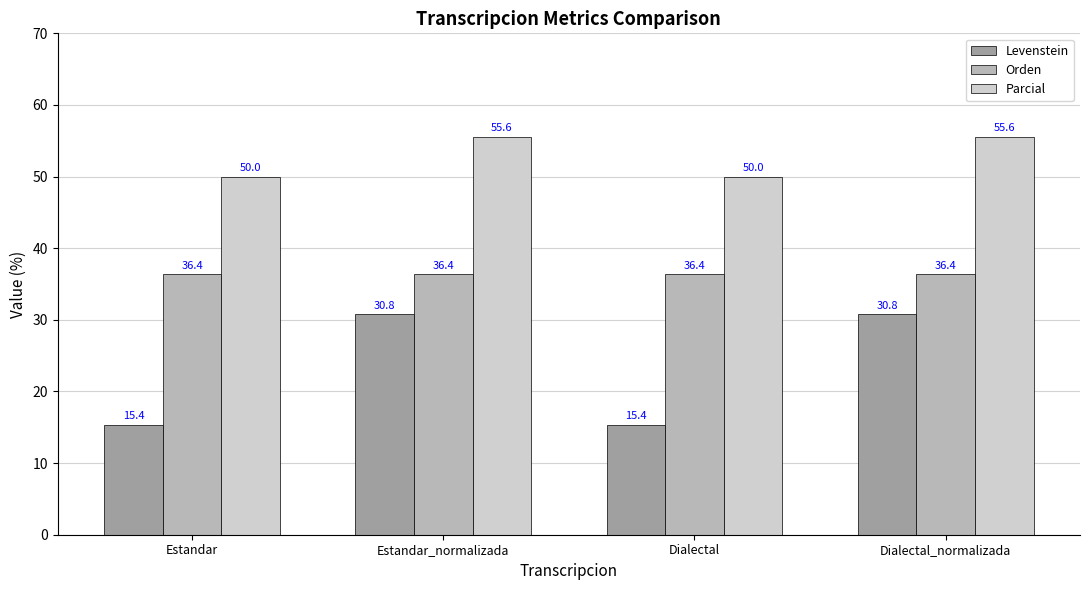

How many data points does each series have?

4